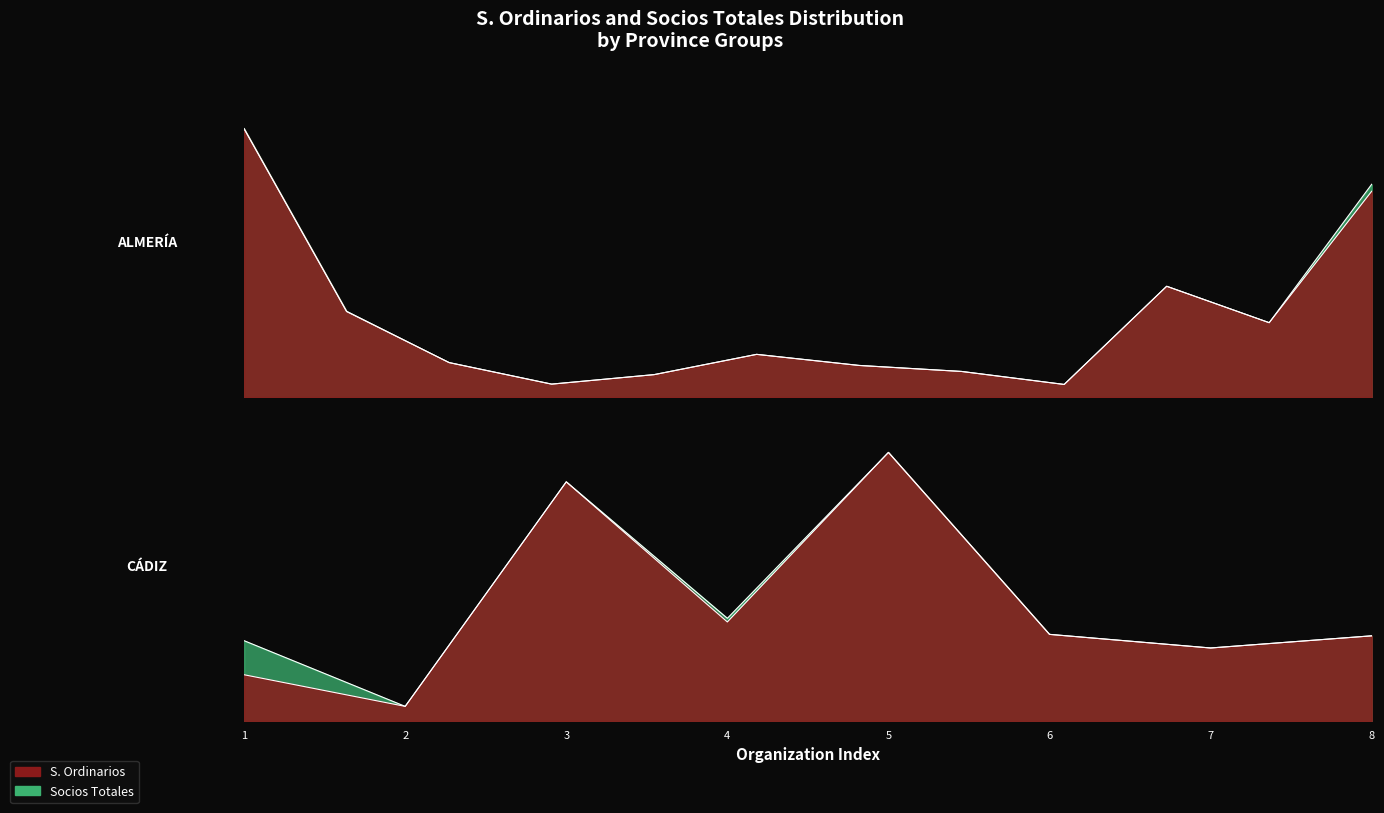

What is the minimum value shown in the chart?

40